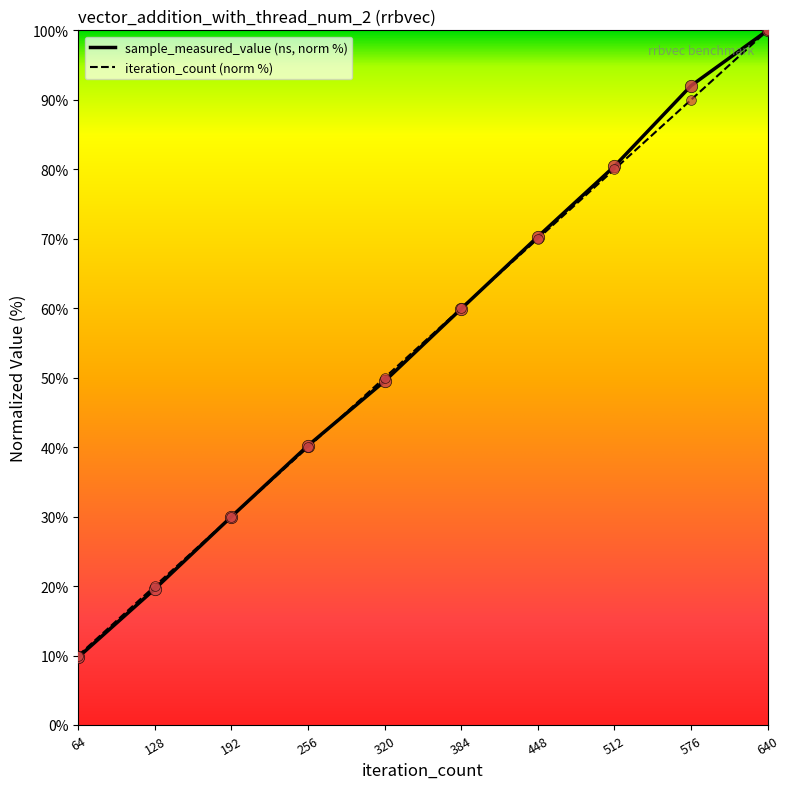

Is the value of iteration_count (norm %) at 128 greater than the value of sample_measured_value (ns, norm %) at 320?

No